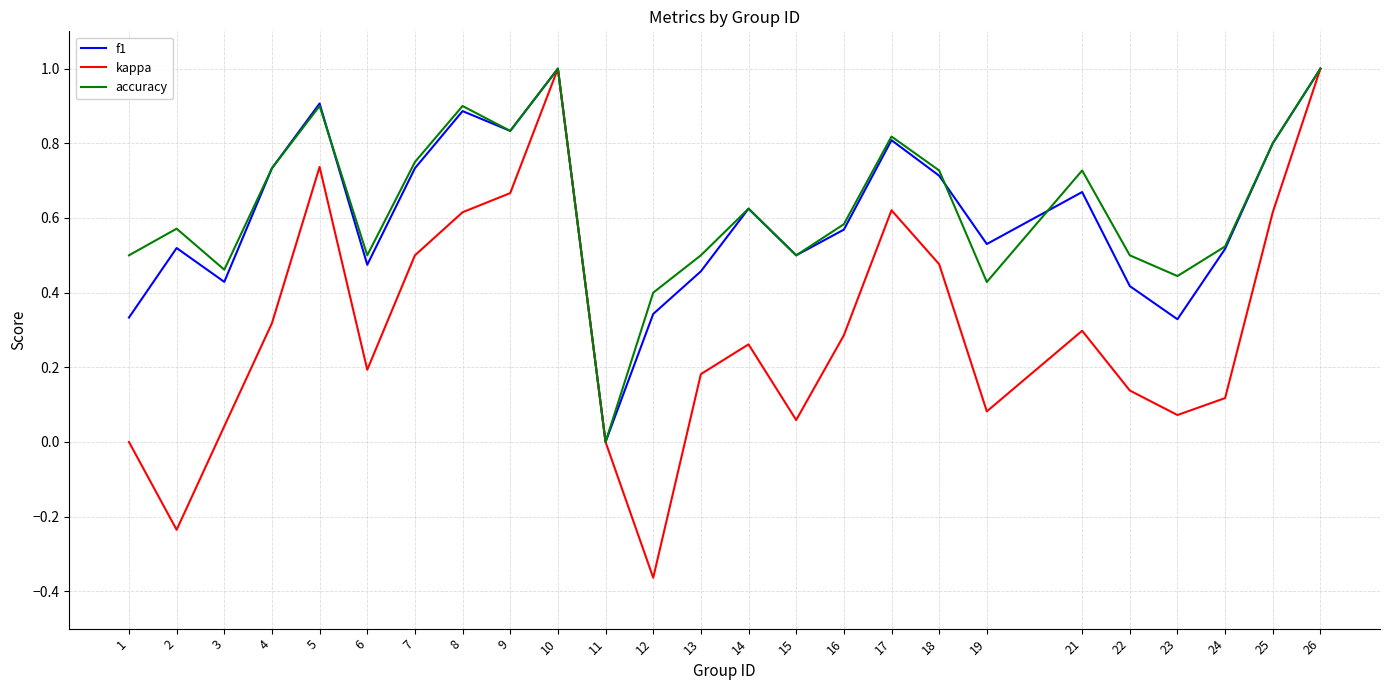

Count the number of data series in this chart.

3